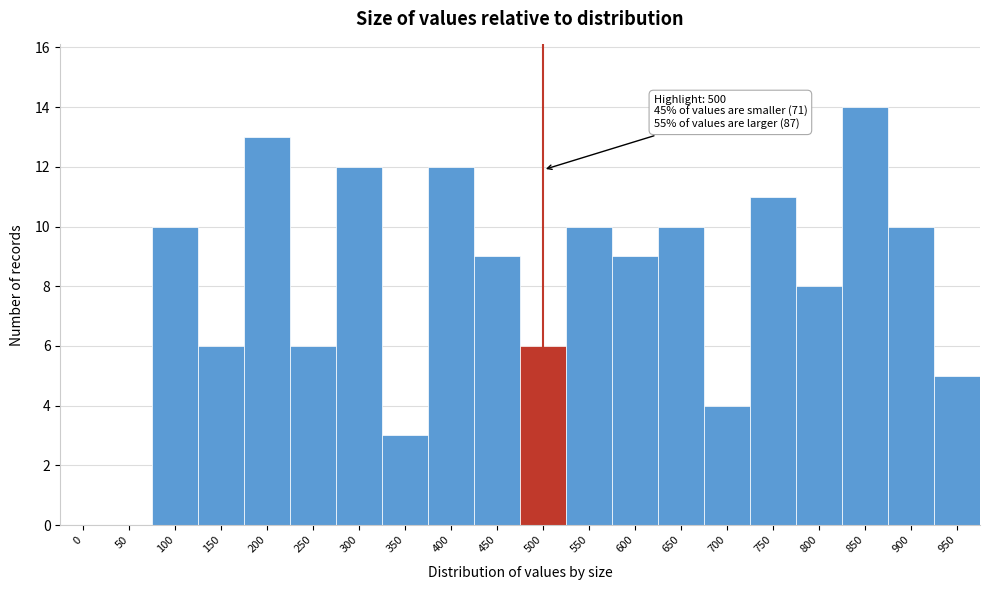

Reading left to right, transcribe all the data shown in this chart.

0=0	50=0	100=10	150=6	200=13	250=6	300=12	350=3	400=12	450=9	500=6	550=10	600=9	650=10	700=4	750=11	800=8	850=14	900=10	950=5